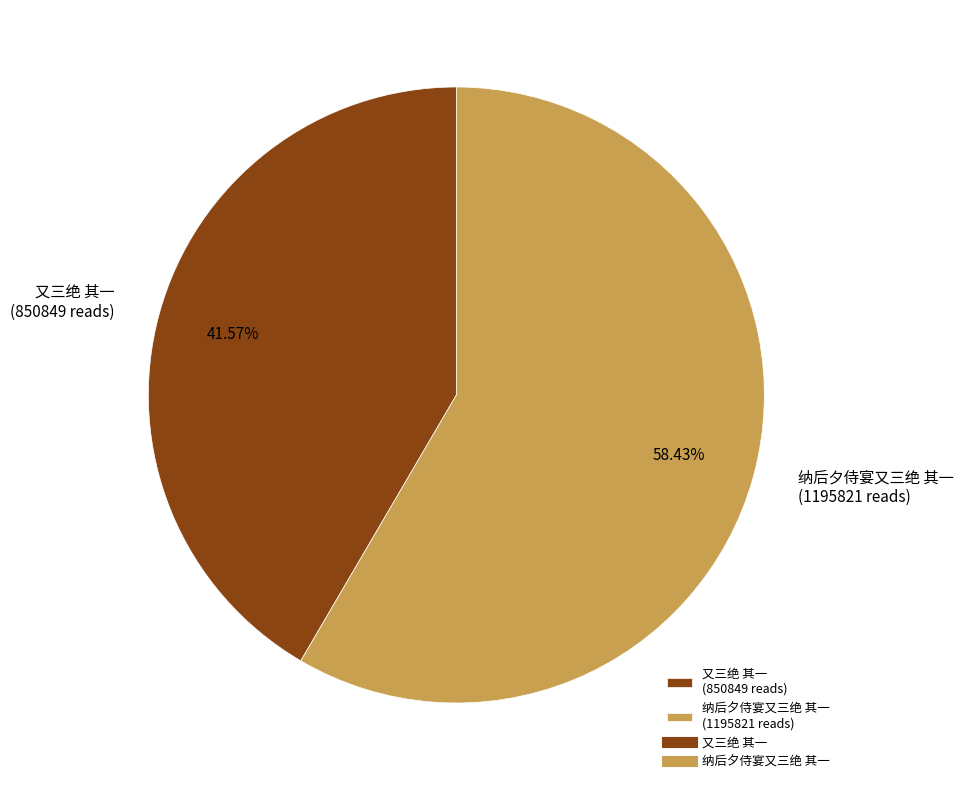

Rank the categories by value from lowest to highest.

又三绝 其一, 纳后夕侍宴又三绝 其一